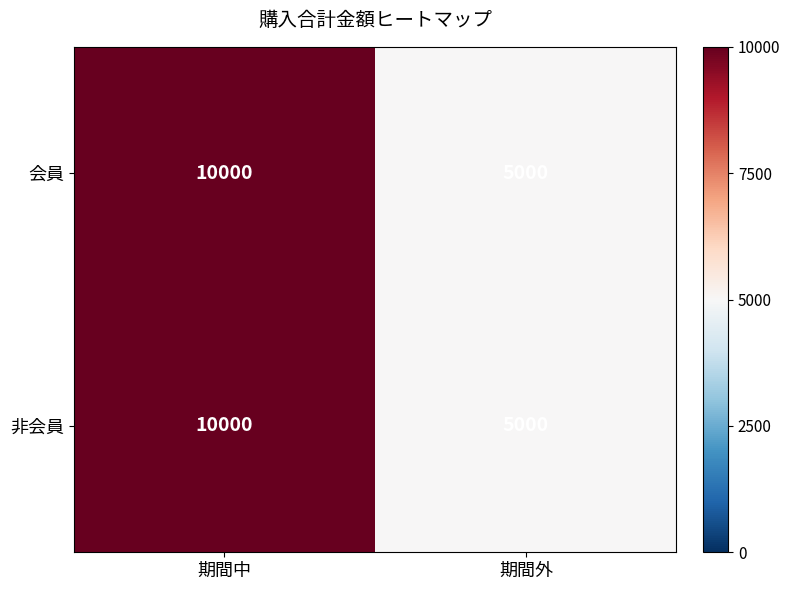

At how many categories does at least one series exceed 6913?

1